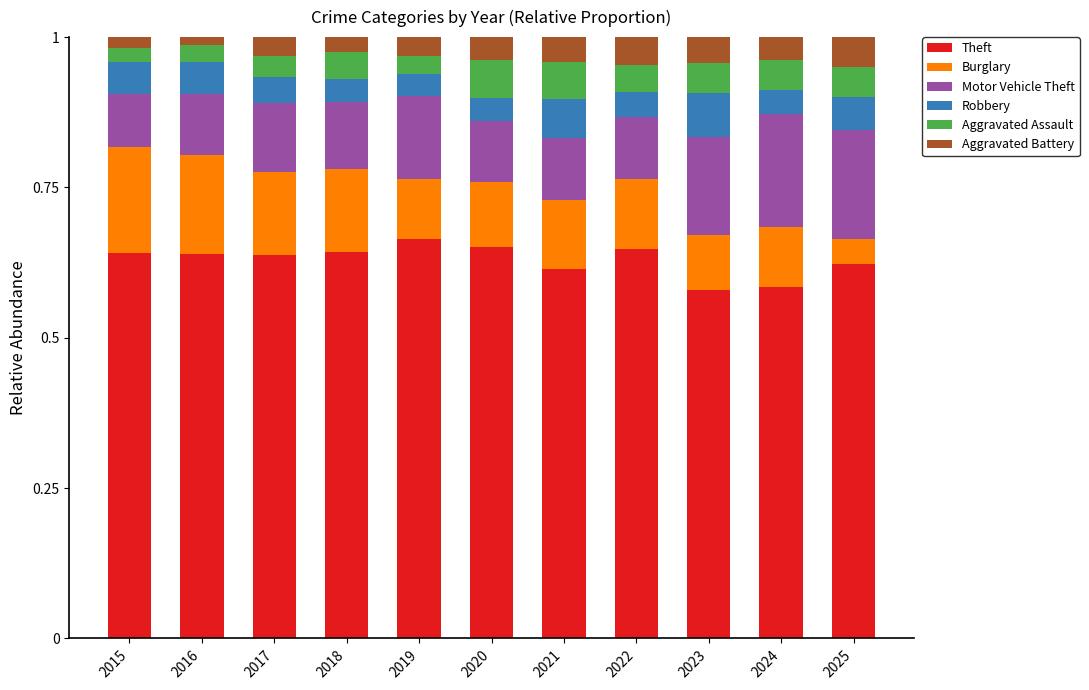

Count the number of categories in the chart.

11